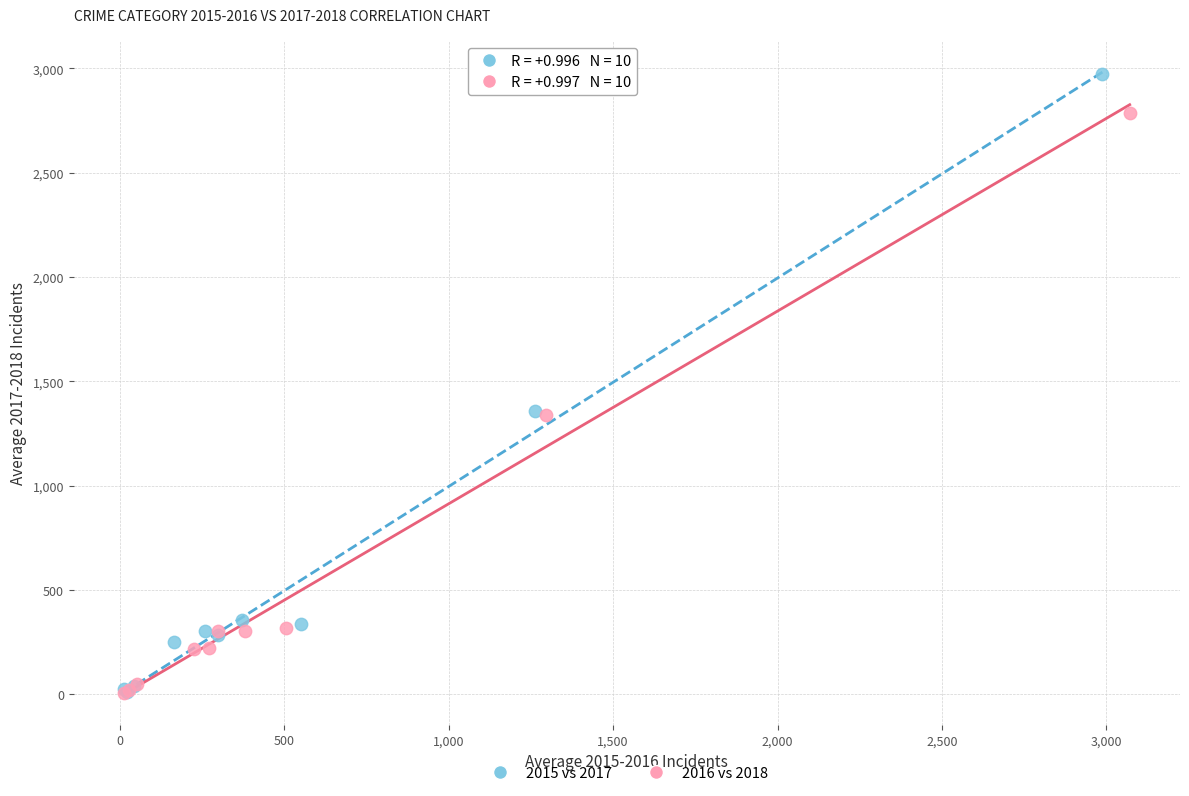

Which series has the widest spread of Y values?

2015 vs 2017